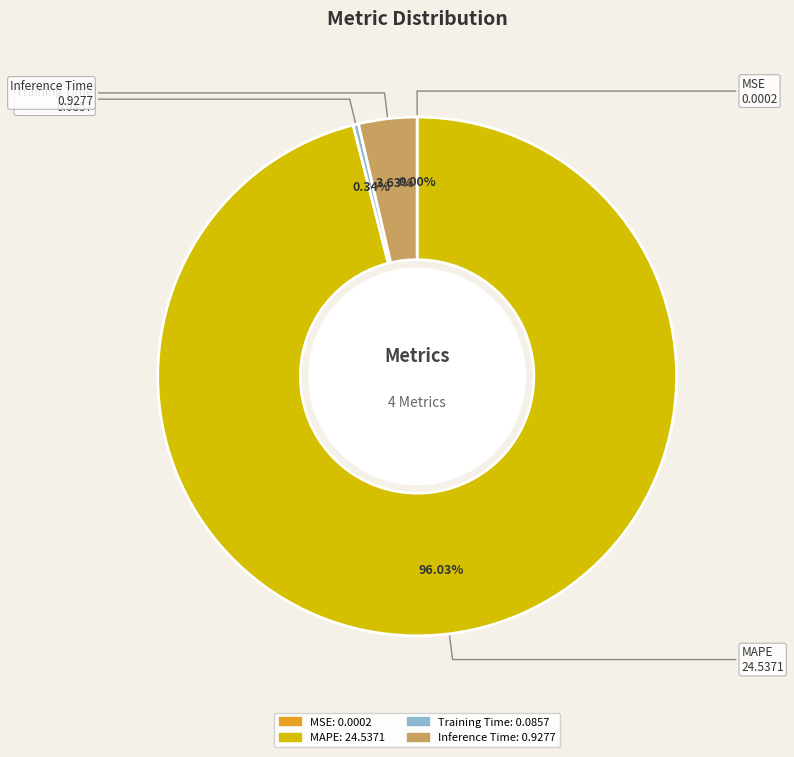

To the nearest percent, what is the average slice percentage?

25%